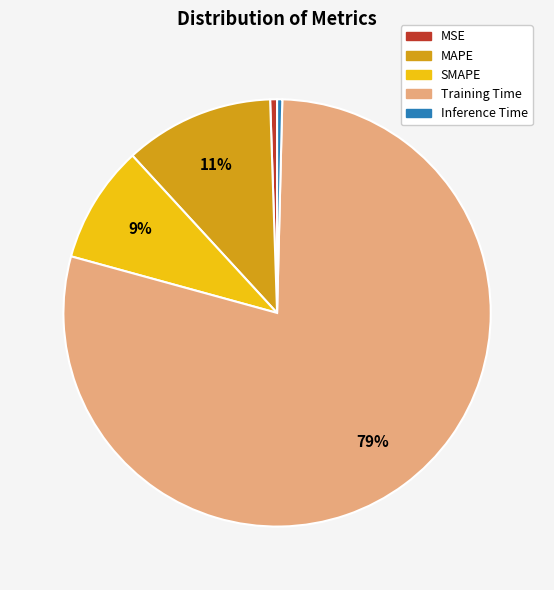

Combined, do MSE and Training Time account for over 50%?

Yes